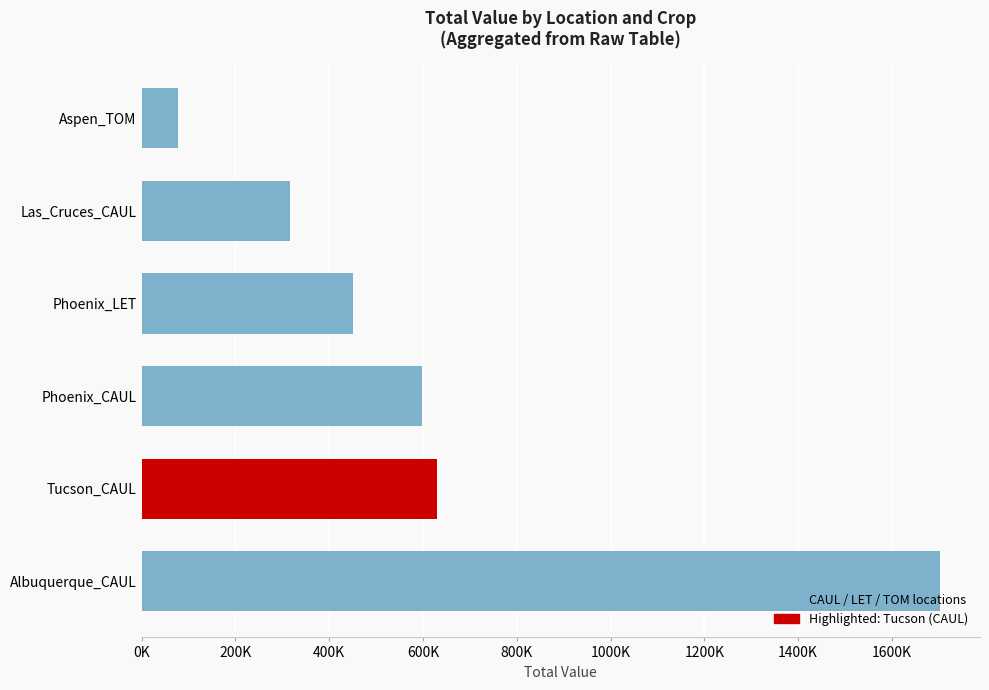

Are the bars horizontal?

Yes